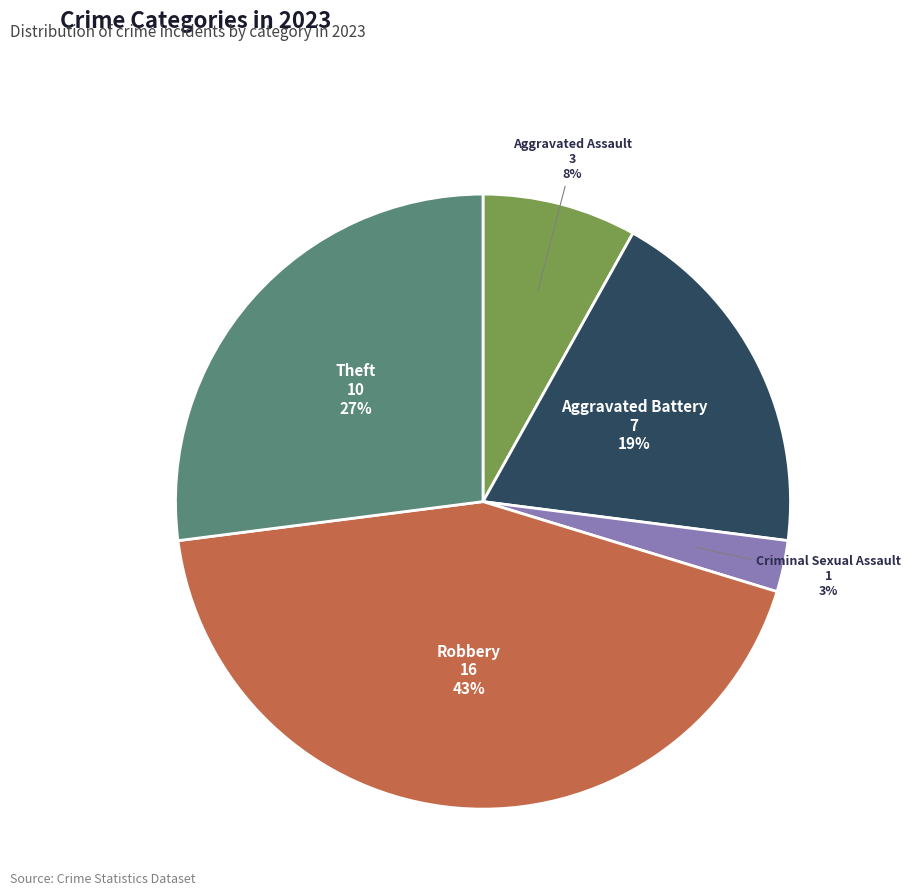

Does Aggravated Battery represent more than half of the total?

No